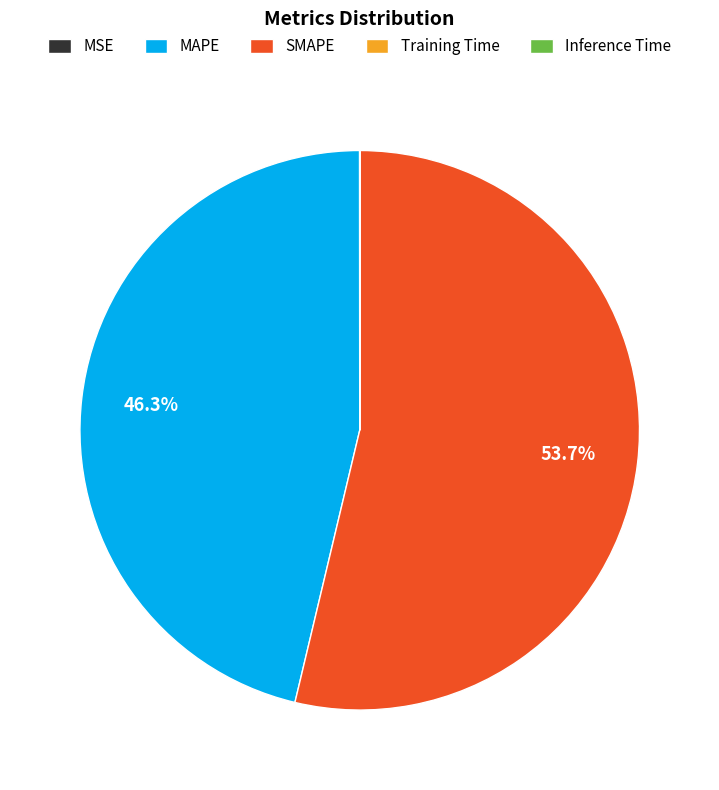

To the nearest percent, what is the average slice percentage?

20%